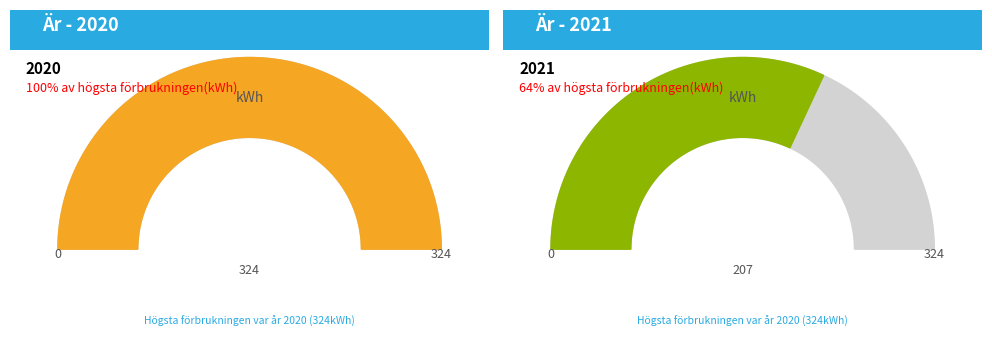

Does any single category account for the majority?

No